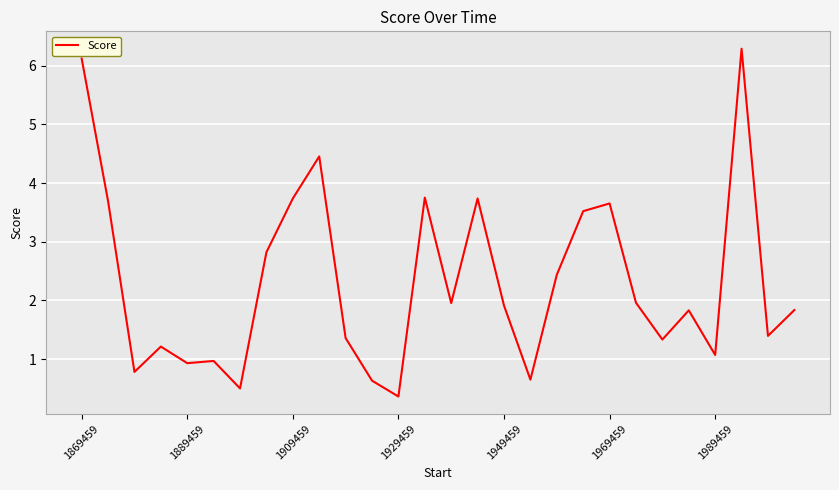

What is the minimum value shown in the chart?

0.4